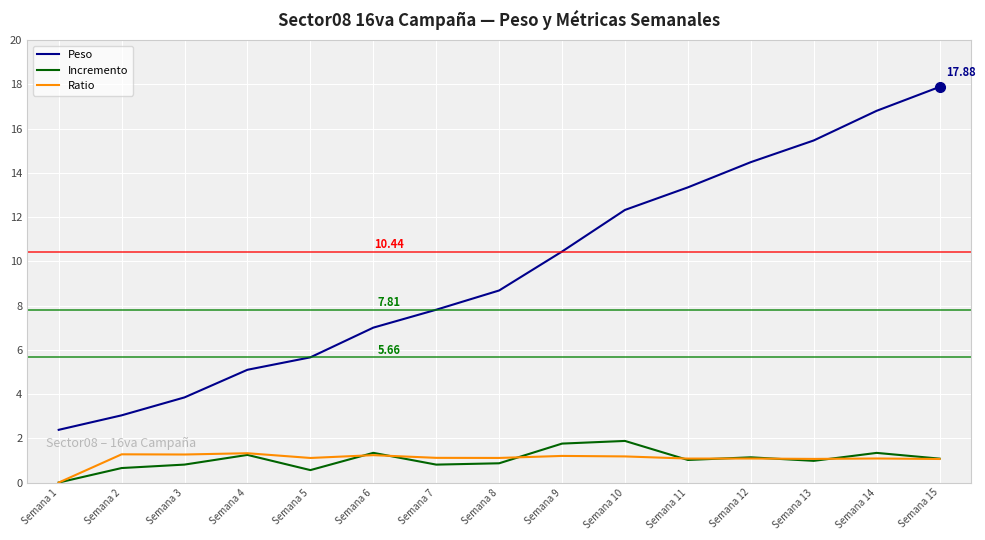

True or false: Ratio and Peso cross at least once.

False